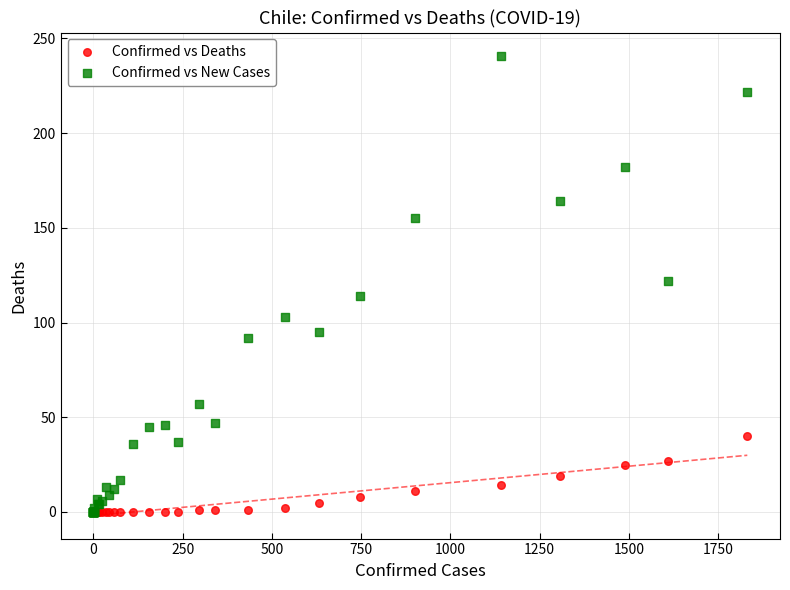

Which series contains the highest Y value?

Confirmed vs New Cases